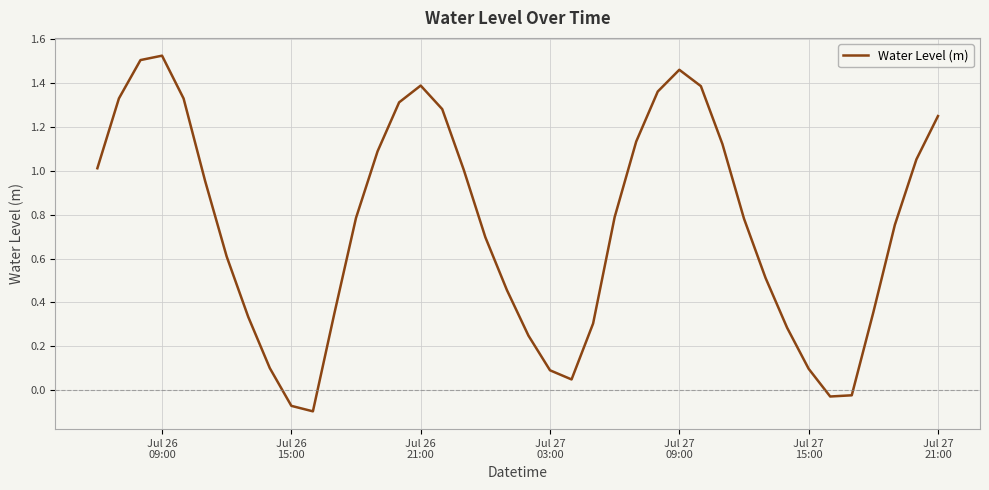

Does the chart have visible grid lines?

Yes